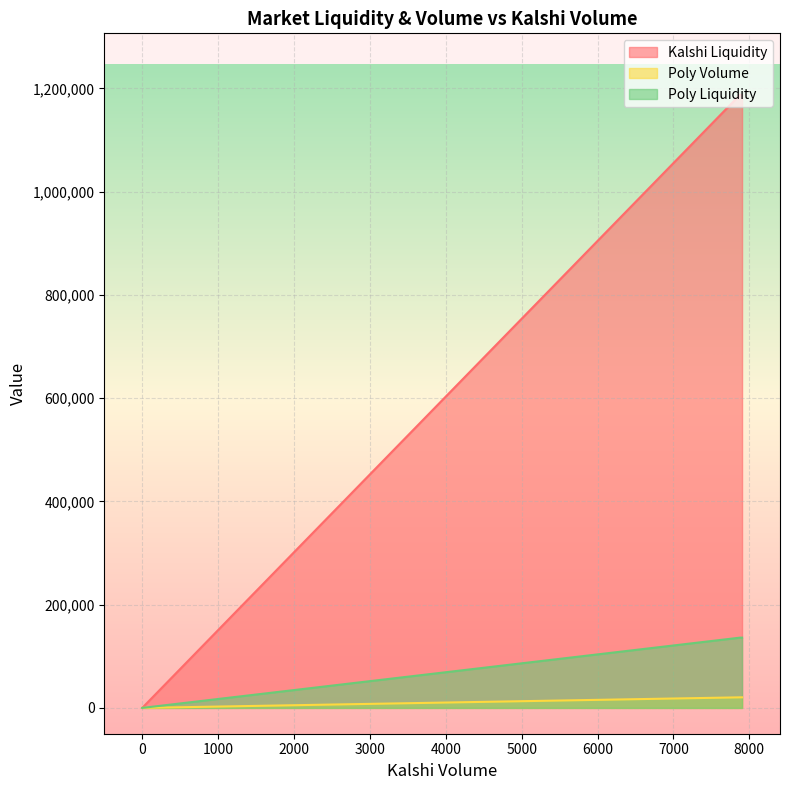

How many positive values does the Poly Volume series have?

2